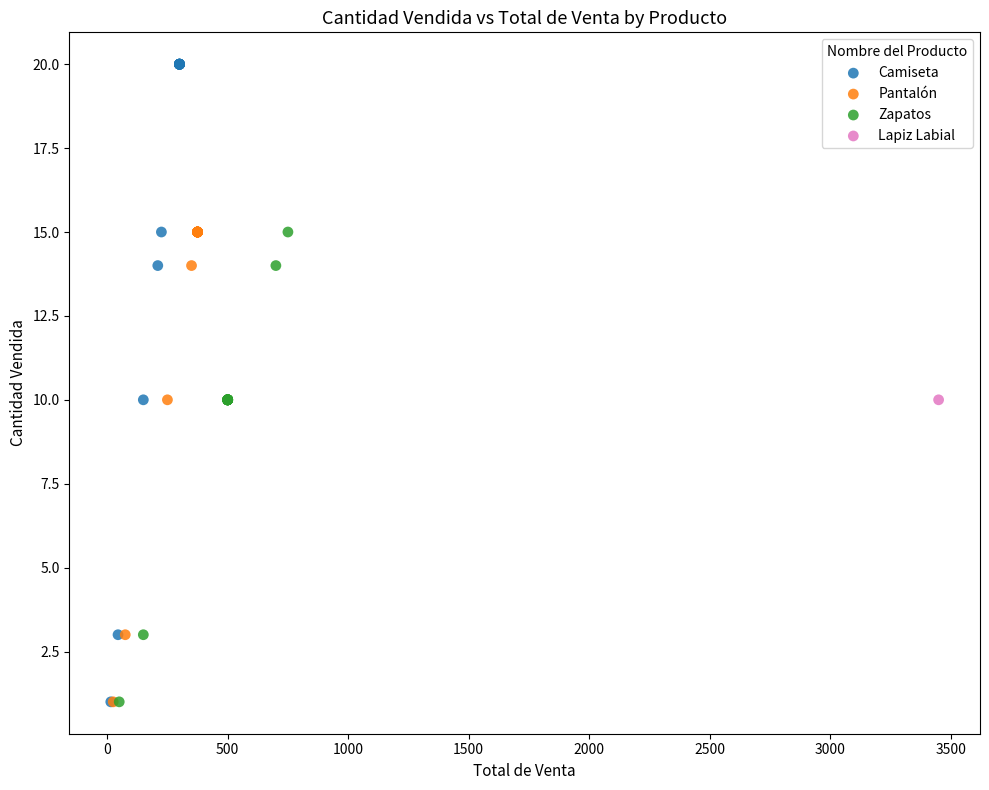

What are all the series names shown in the legend?

Camiseta, Pantalón, Zapatos, Lapiz Labial